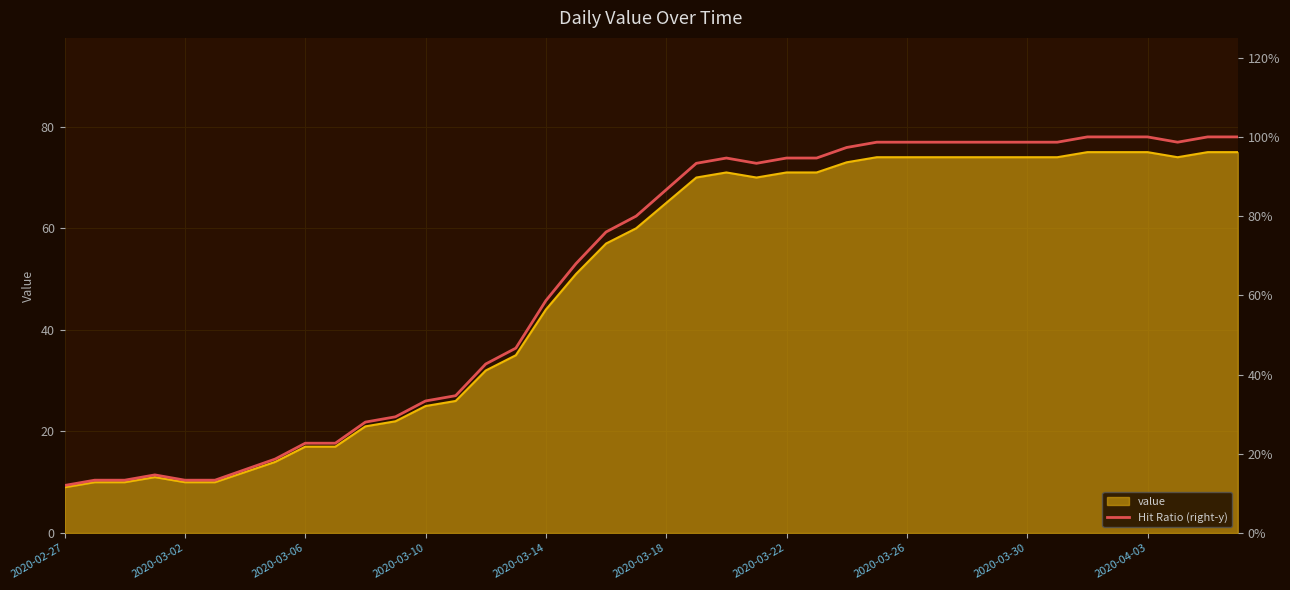

What is the maximum value for value?

75